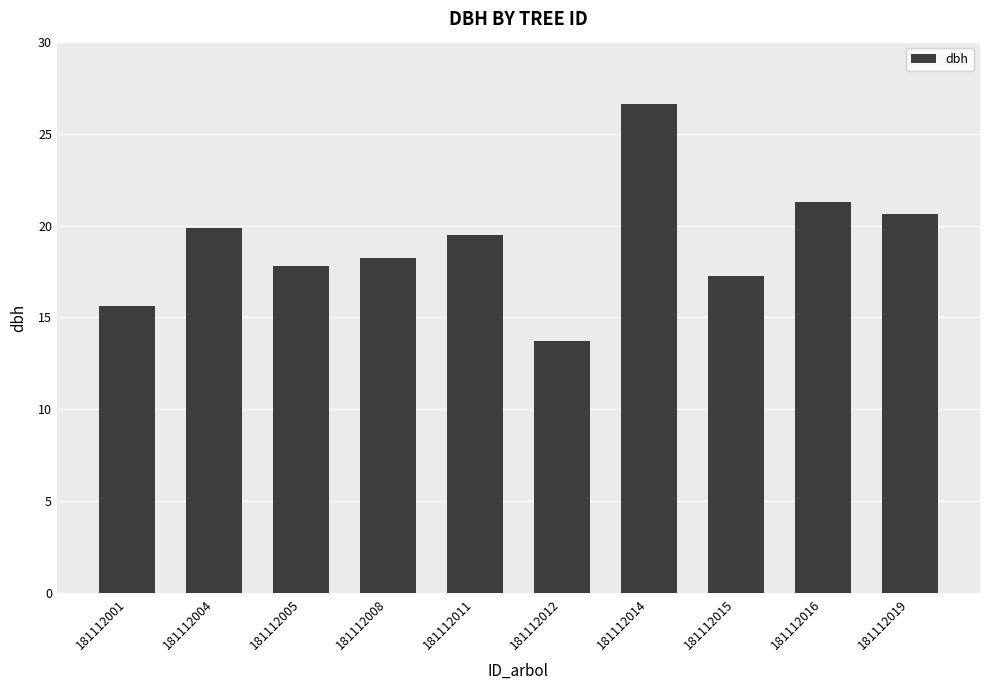

How many bars are there in total?

10